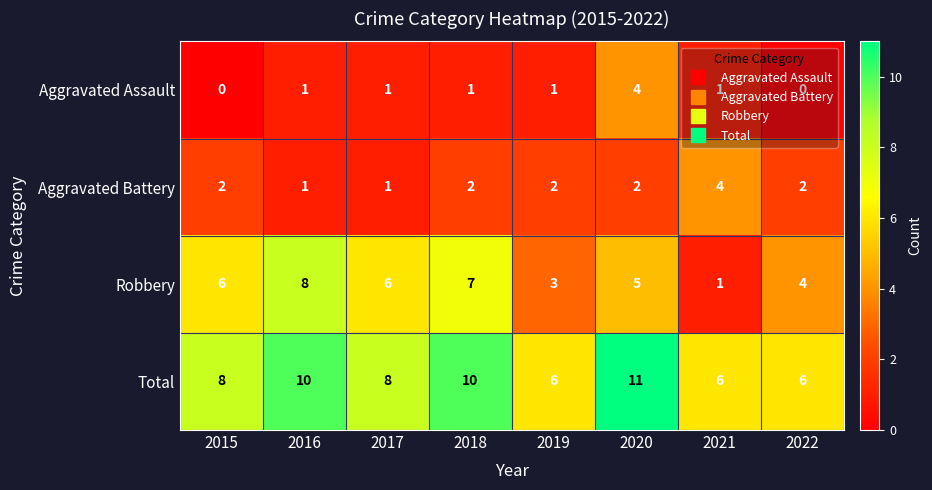

How many categories are shown in the chart?

8